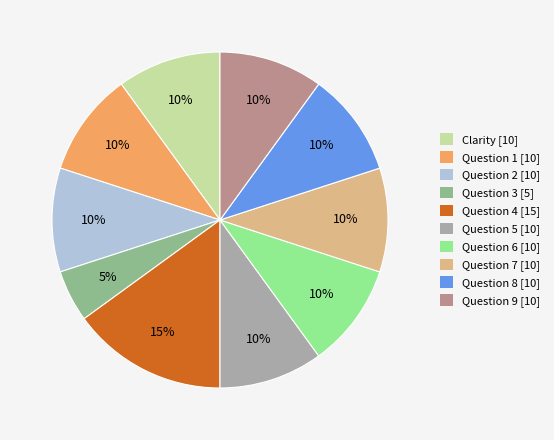

To the nearest percent, what is the combined percentage of Question 7 and Question 1?

20%